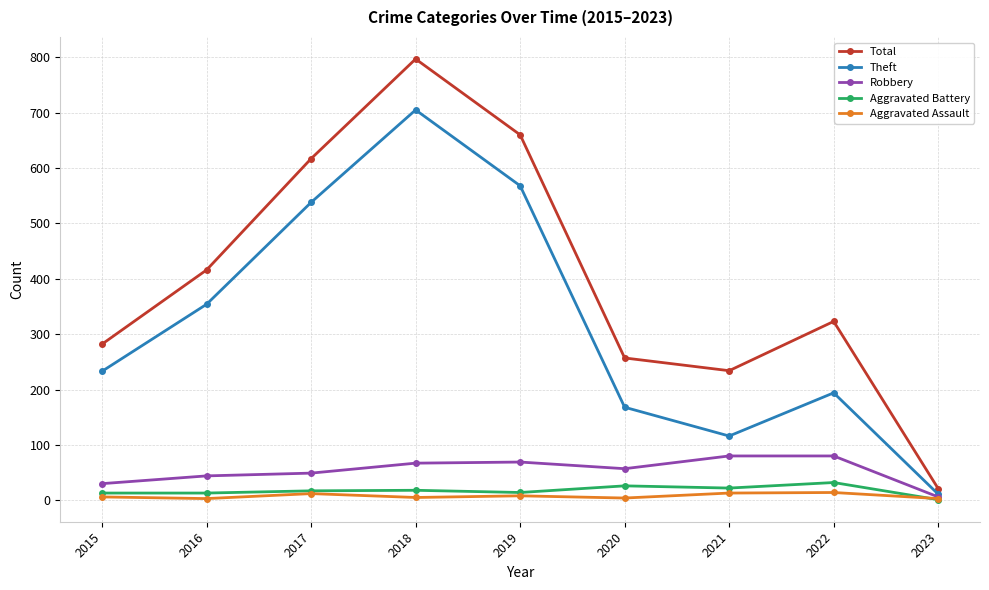

What is the difference between the second highest and second lowest values in the Theft series?

452